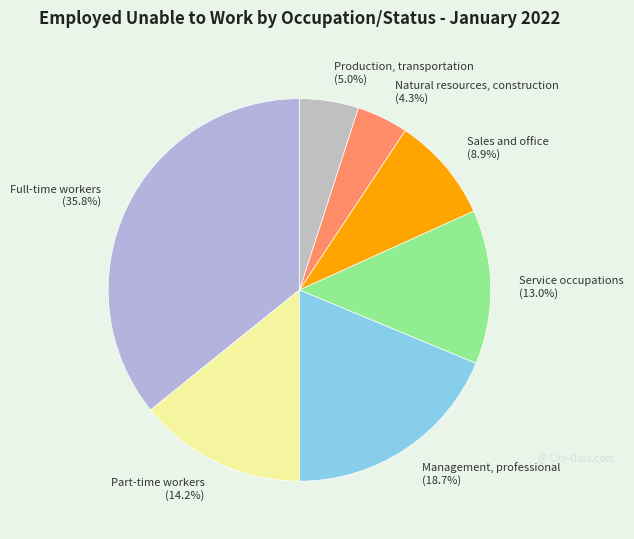

What is the ratio of the value at Sales and office (8.9%) to the value at Production, transportation (5.0%)?

1.8